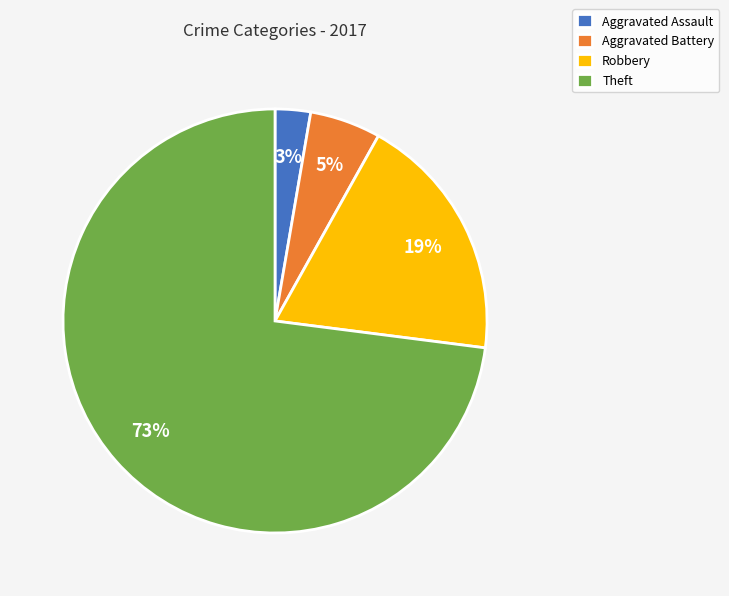

Do Theft and Aggravated Assault together represent more than half of the pie?

Yes